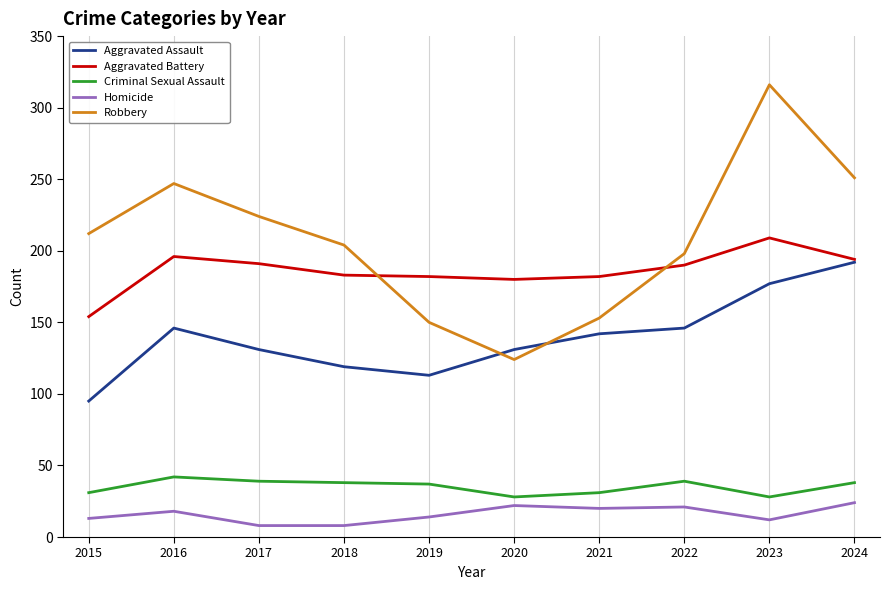

What is the spread (max minus min) of values at 2016?

229